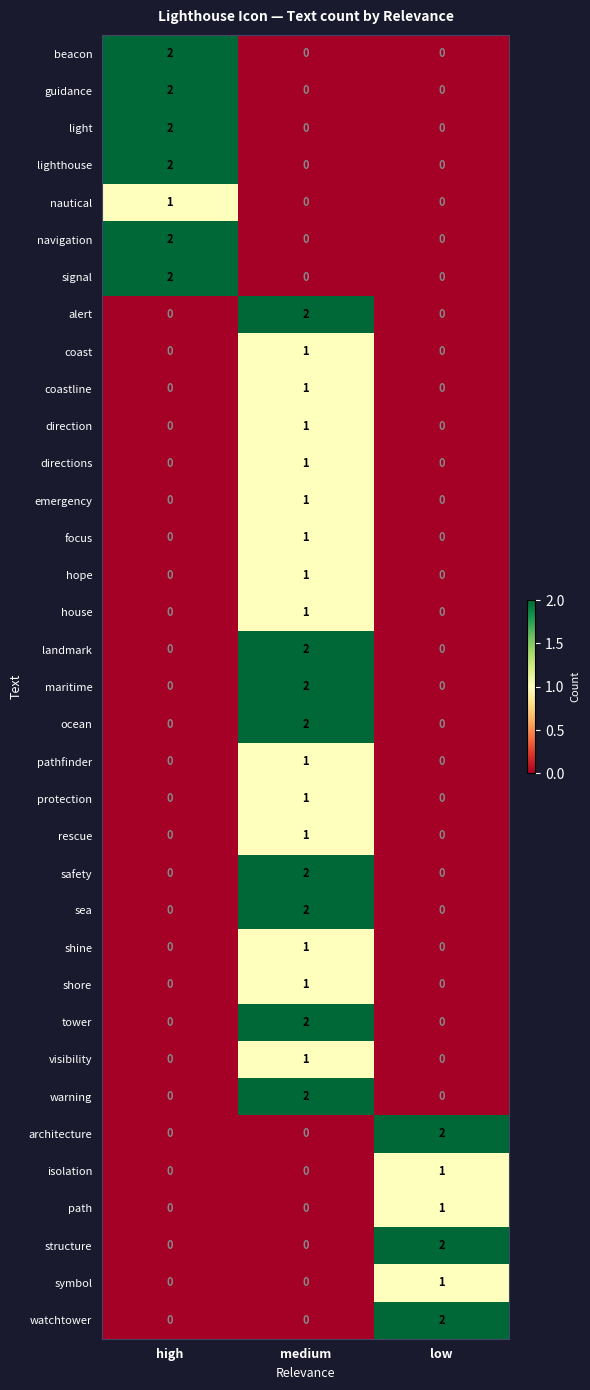

At which label does architecture reach its peak?

low